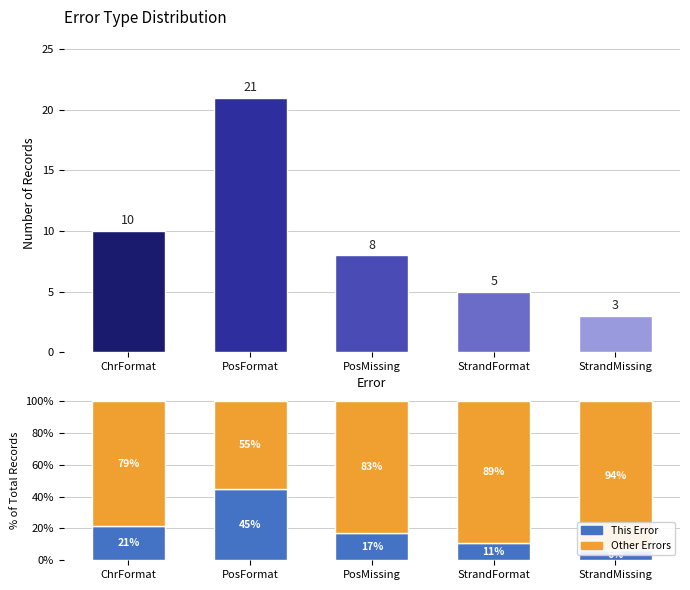

At which label is Count closest to 12?

ChrFormat